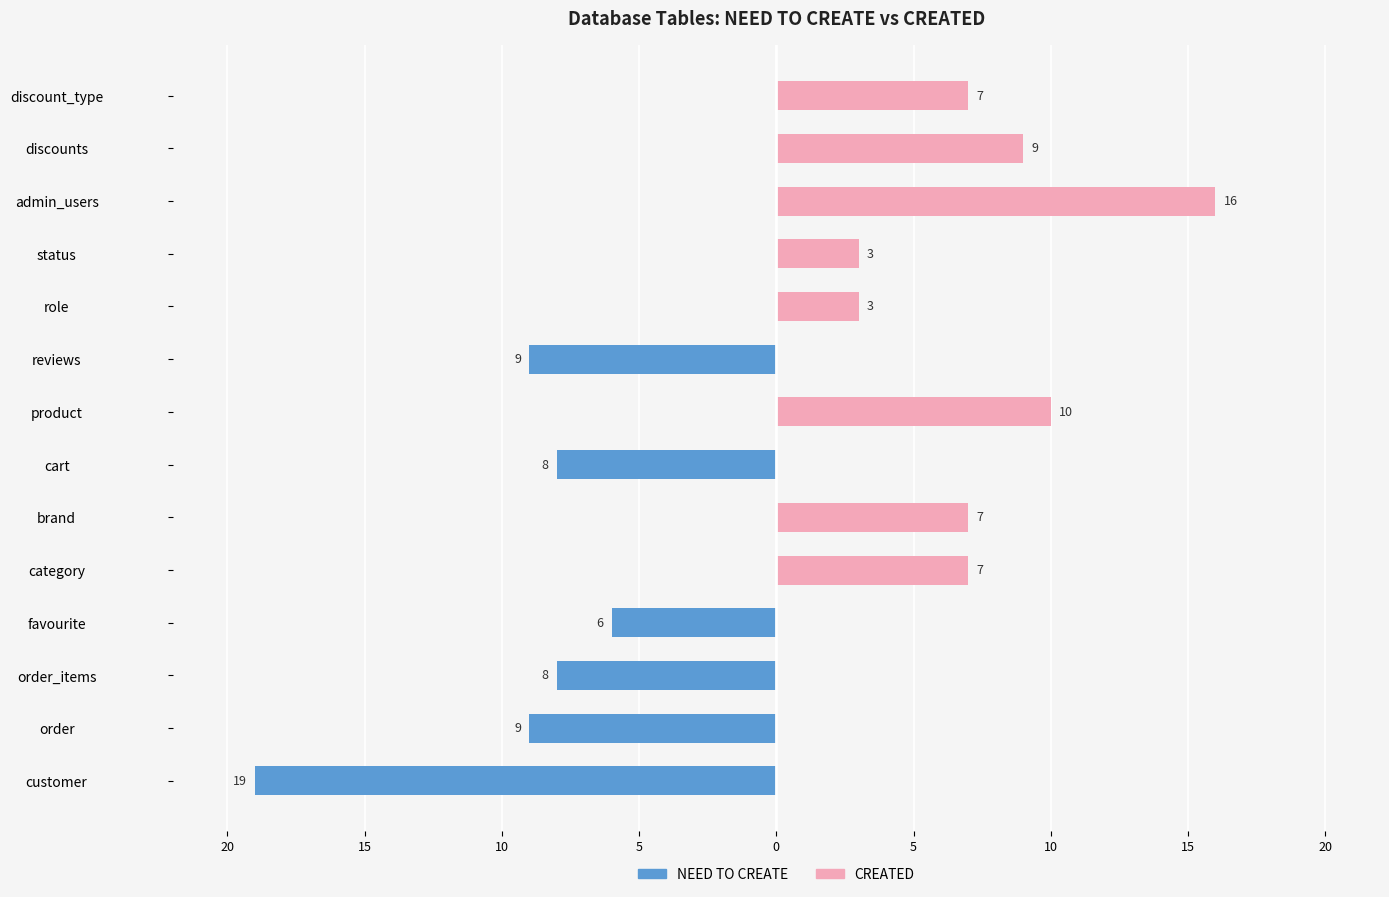

Which series has the widest spread of values?

NEED TO CREATE